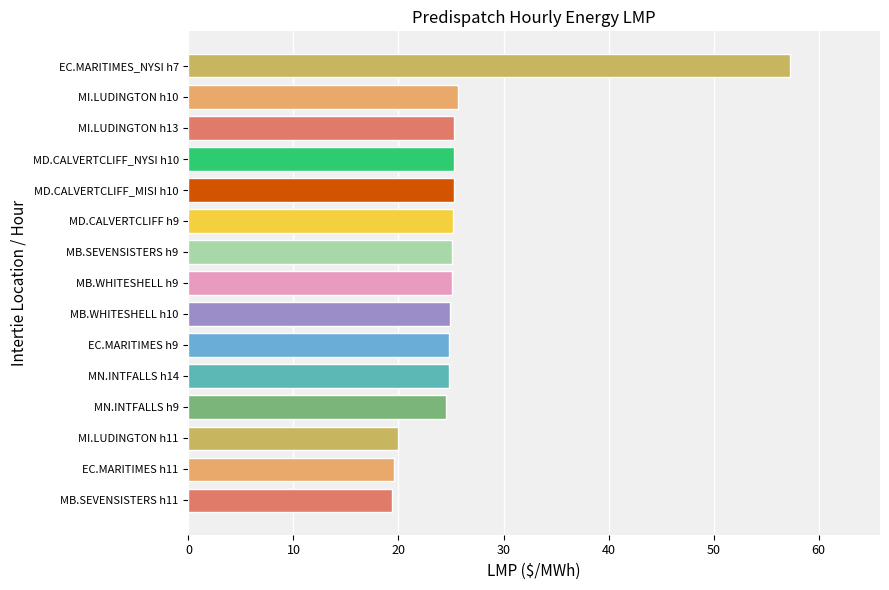

How many data points does each series have?

15